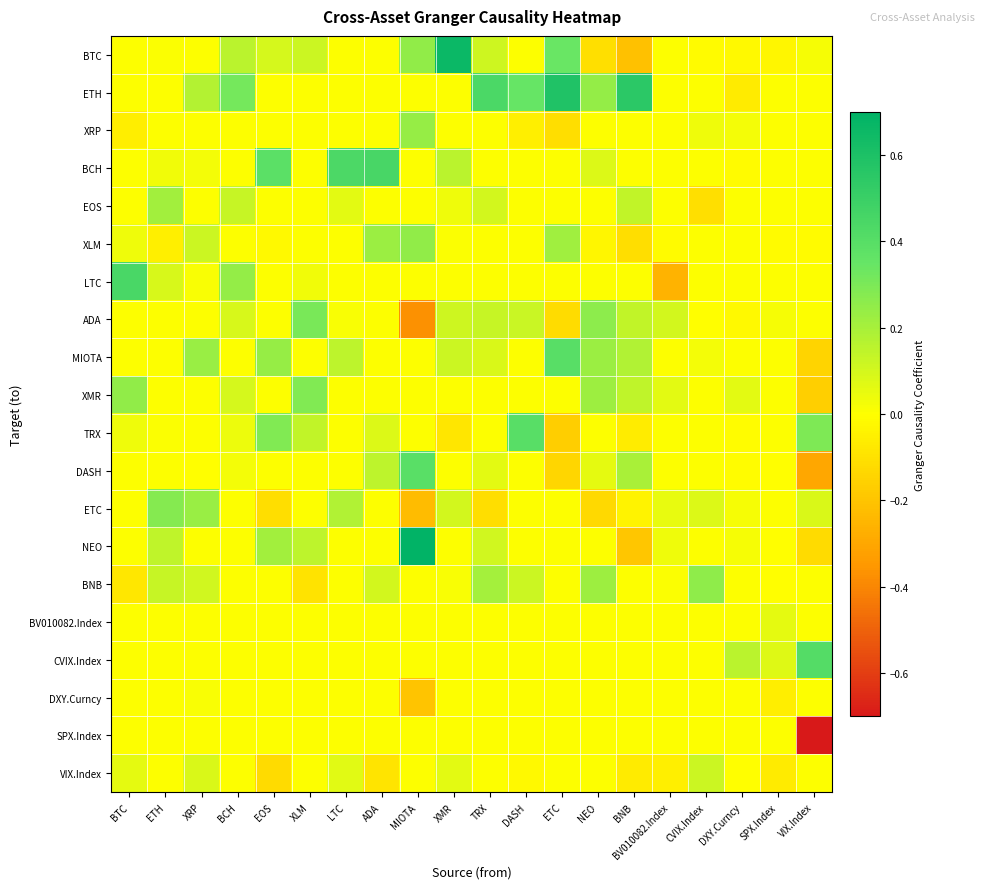

Between XRP and XMR, which is larger?

XMR